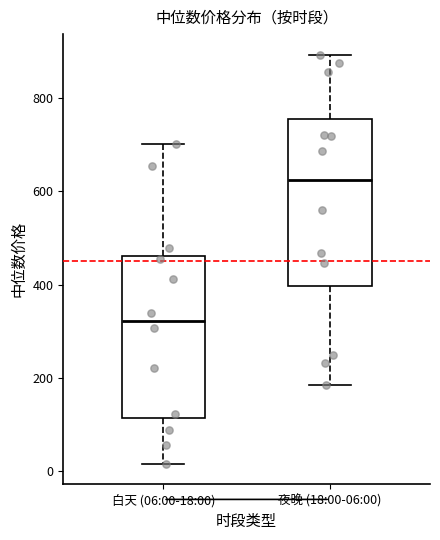

Where is the lower edge of the box for 夜晚 (18:00-06:00) on the y-axis? The values are not printed on the chart, so give them approximately, as read against the axis.

400